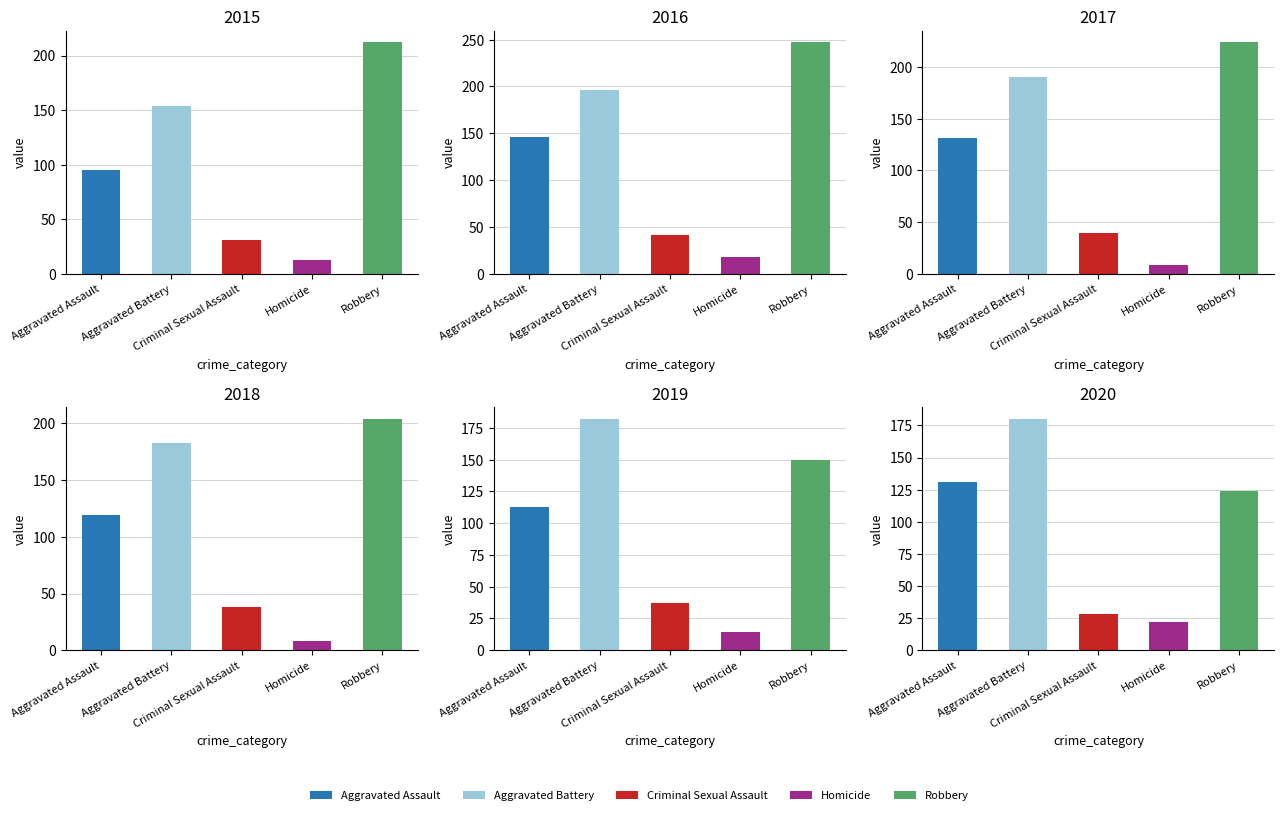

Is the value of Aggravated Battery at 3 greater than the value of Homicide at 2?

Yes